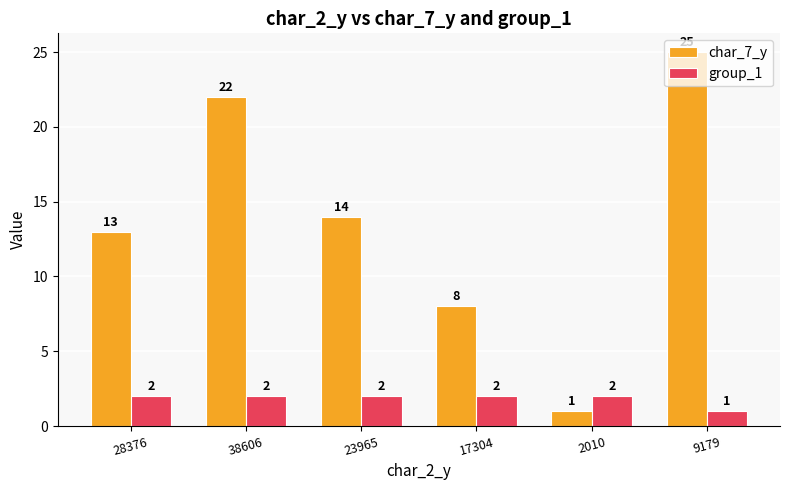

What is the value of the group_1 bar at the 5th from the left?

2